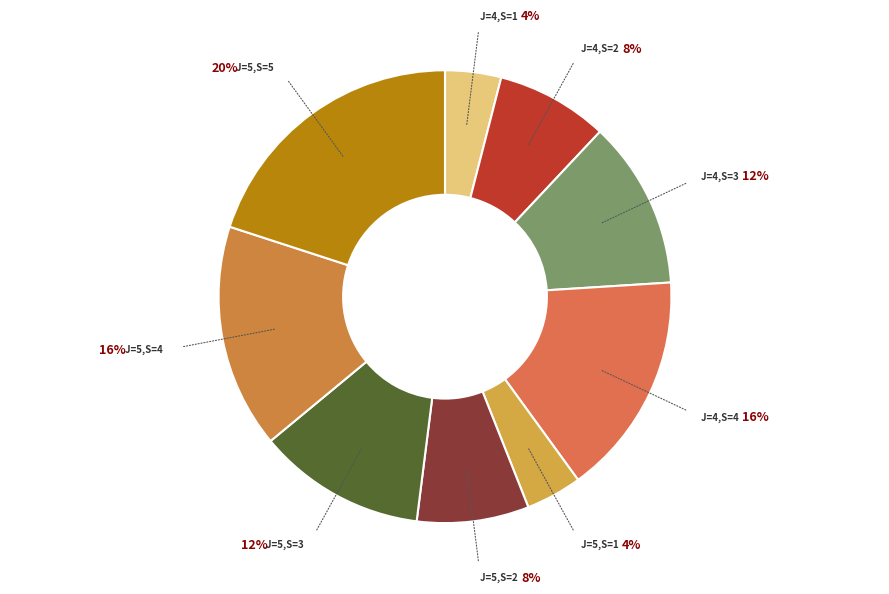

Which has a higher value, j=5,s=1 or j=4,s=3?

j=4,s=3